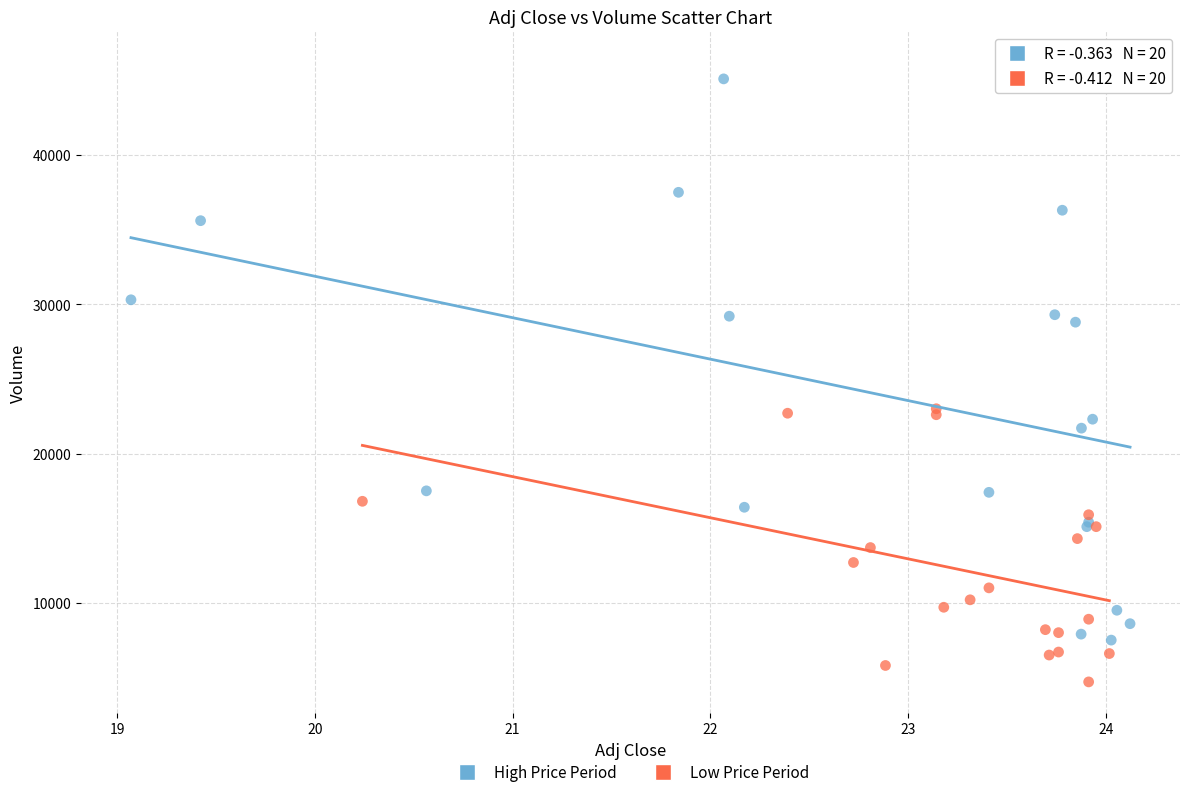

Which series has the widest spread of Y values?

High Price Period